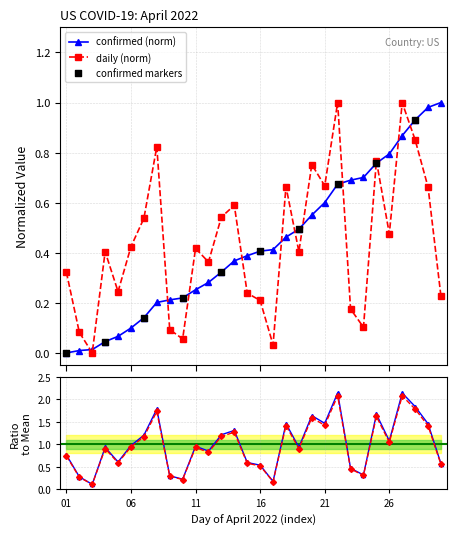

How many interior local peaks does the daily (norm) series have?

9